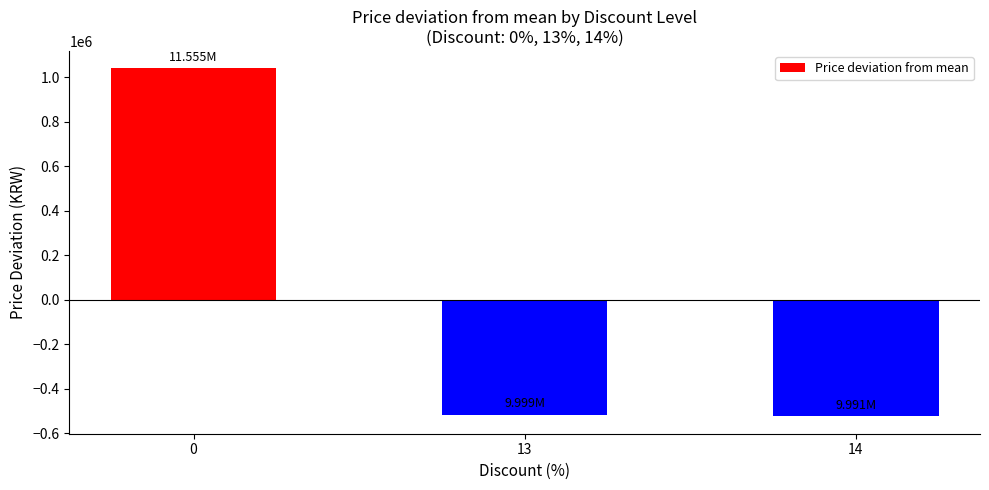

What is the difference between the values at 14 and 13?

8025.6